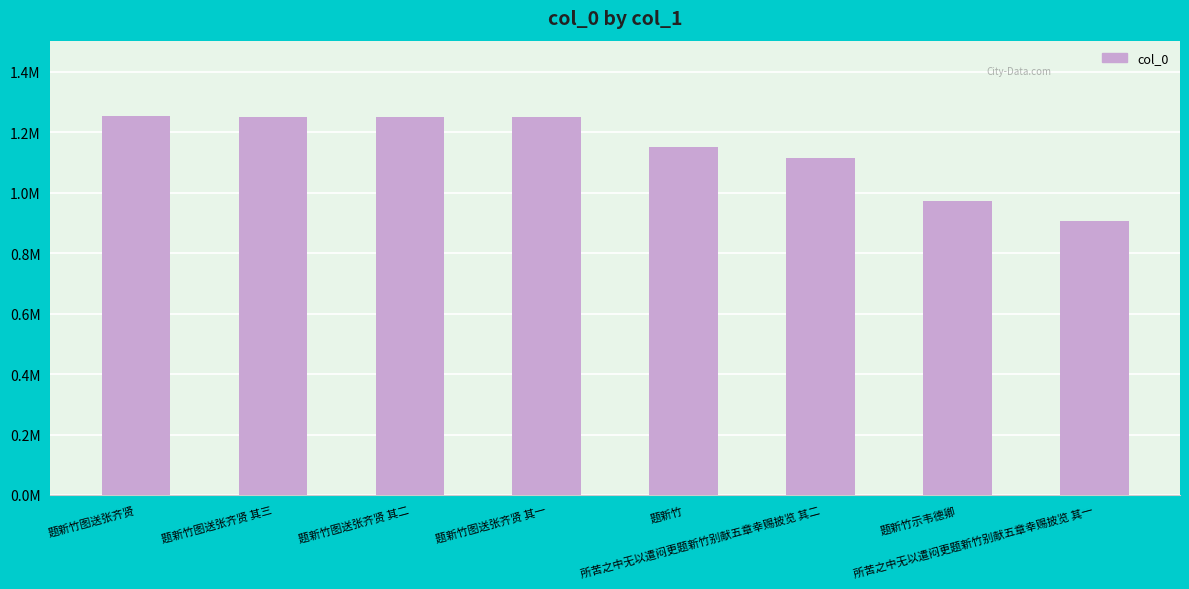

Are the bars horizontal?

No